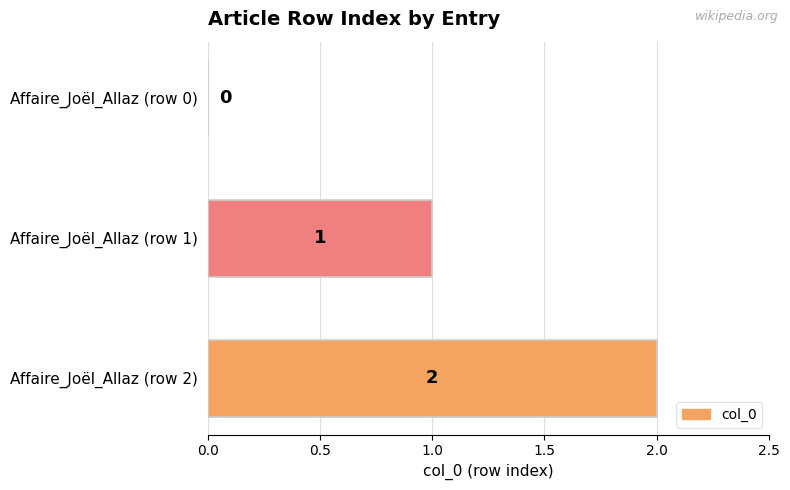

How many distinct data groups are displayed?

1